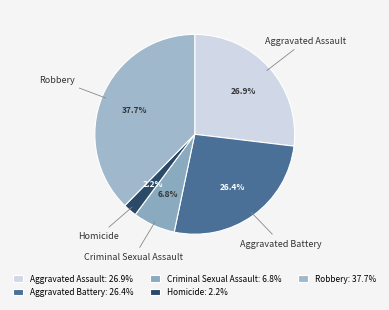

True or false: Aggravated Battery accounts for 26% of the total.

True